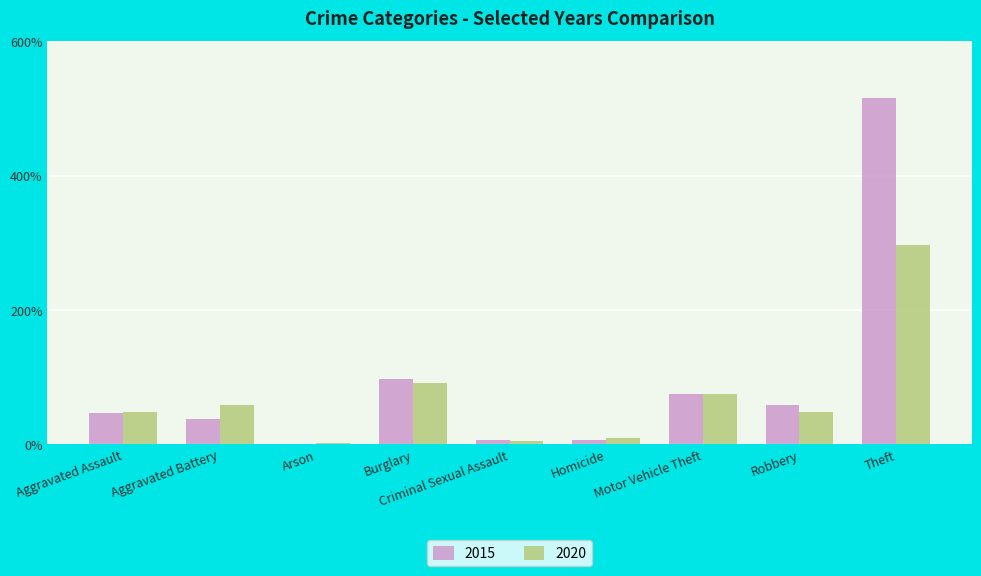

At which label is 2020 closest to 149?

Burglary